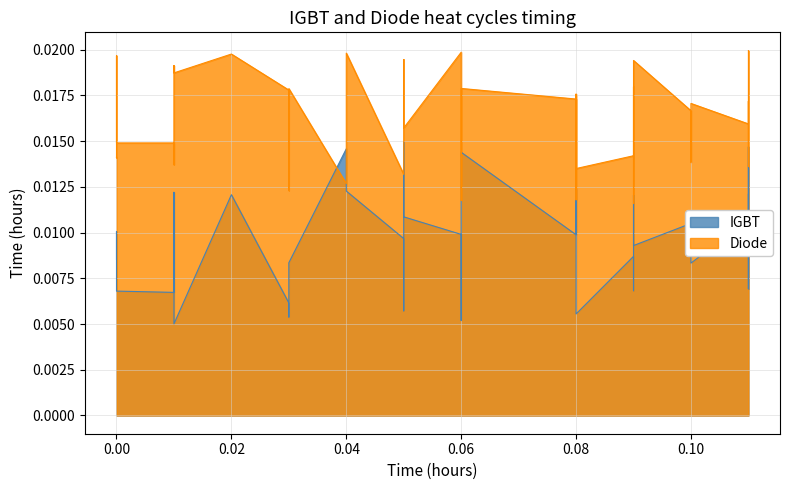

Does the chart have visible grid lines?

Yes